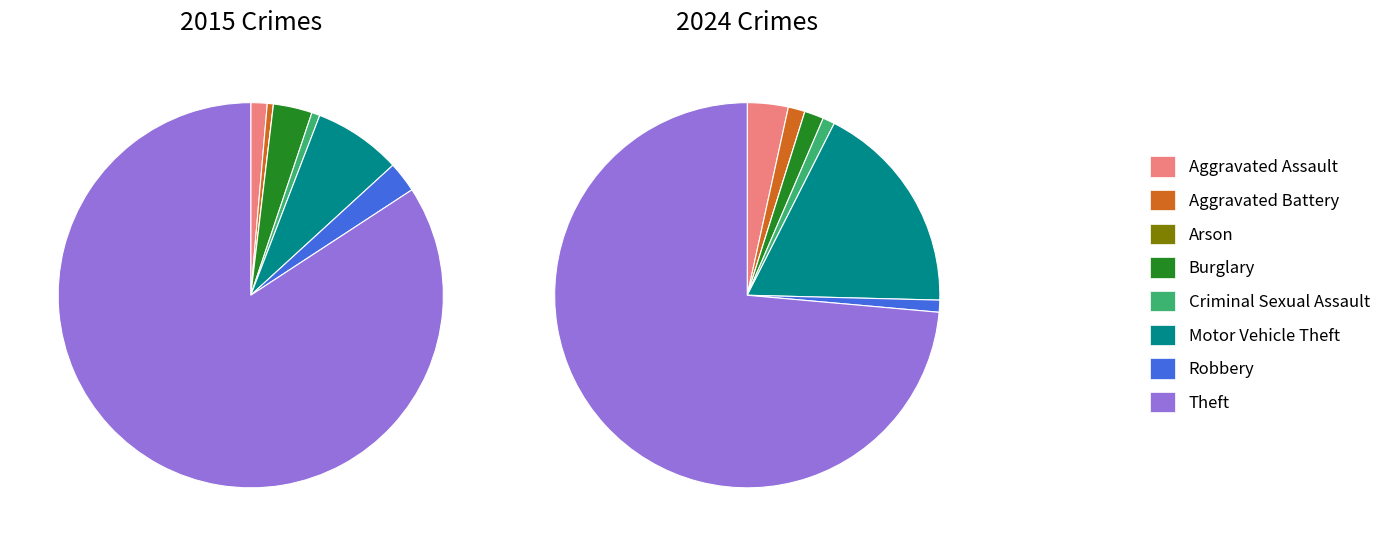

Is there a majority slice in this chart?

Yes